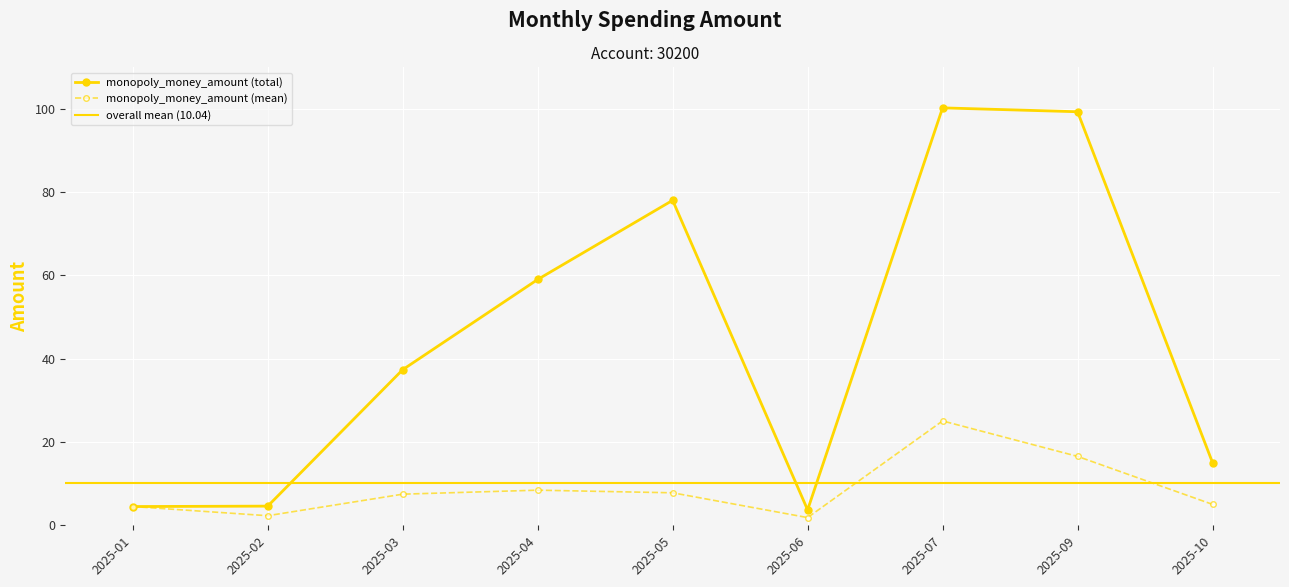

In monopoly_money_amount (total), how many points are higher than both neighbors (excluding endpoints)?

2